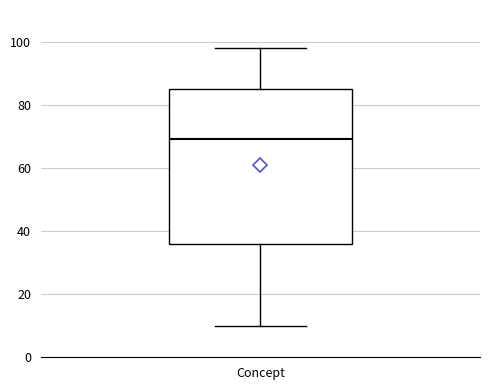

Where does the lower whisker of the box for Concept end on the y-axis? The values are not printed on the chart, so give them approximately, as read against the axis.

10